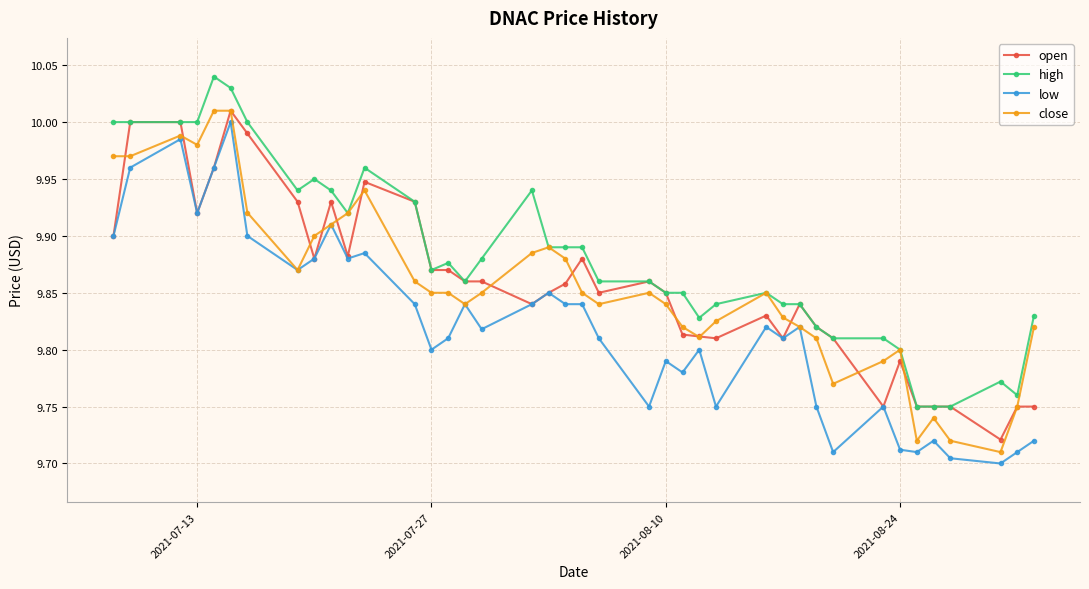

True or false: low has more than 1 interior local peaks.

True